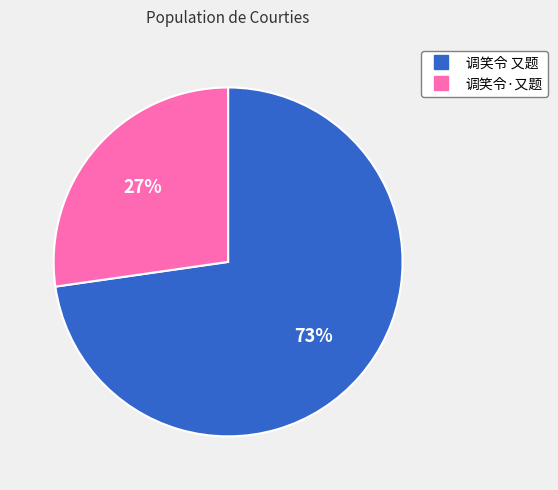

To the nearest percent, what percentage of the pie is 调笑令·又题?

27%